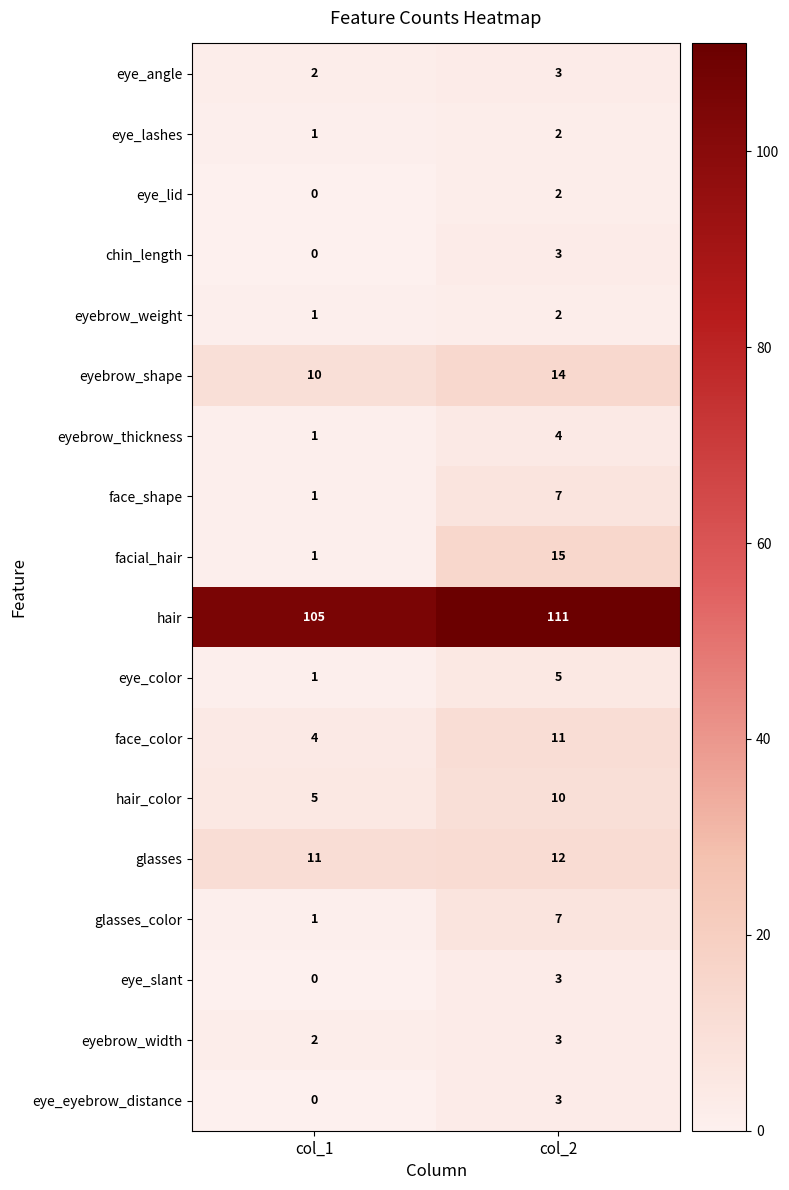

List the labels in order of eye_eyebrow_distance value, largest first.

col_2, col_1